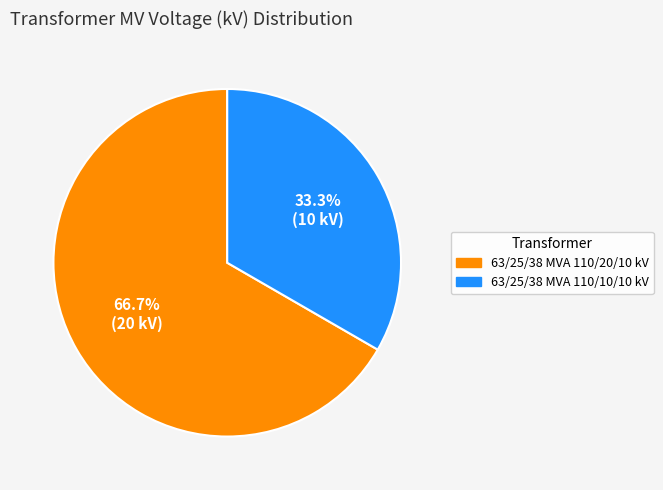

Which category accounts for the majority?

63/25/38 MVA 110/20/10 kV